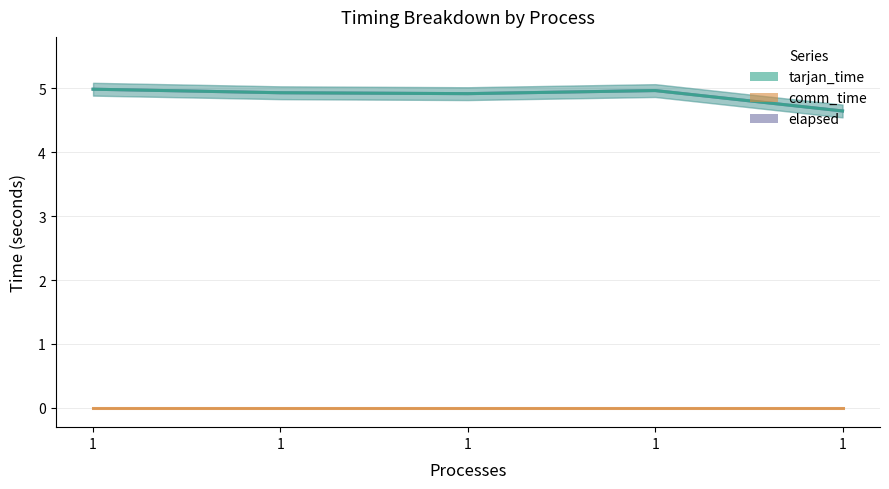

Which series has the largest total across all categories?

elapsed